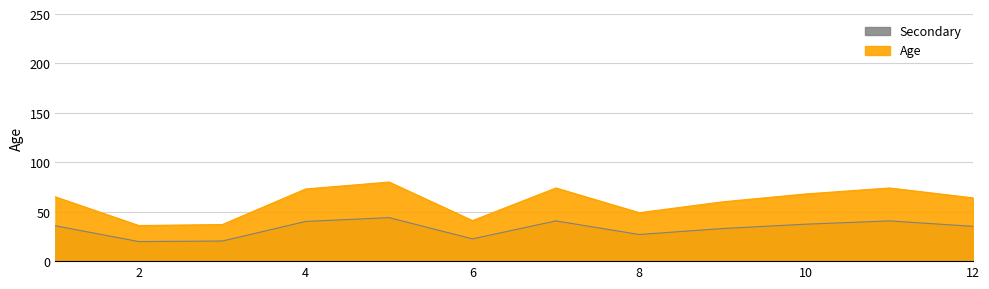

How many values are below 65?

6